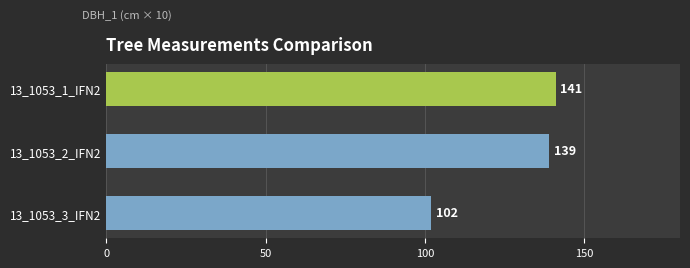

What is the greatest value displayed?

141